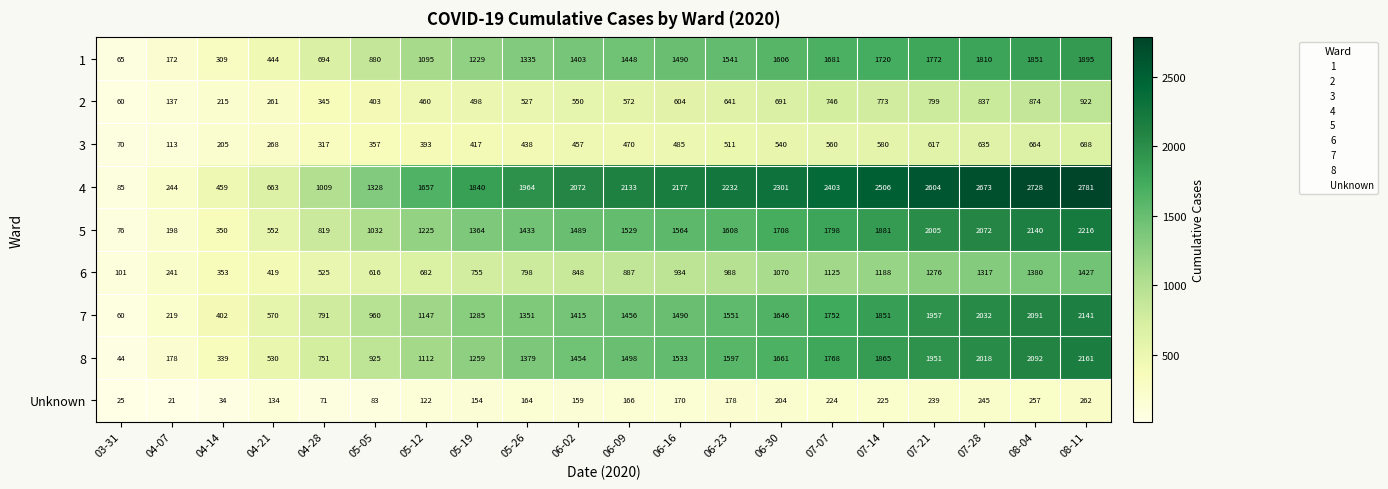

What is the maximum value shown in the chart?

2781